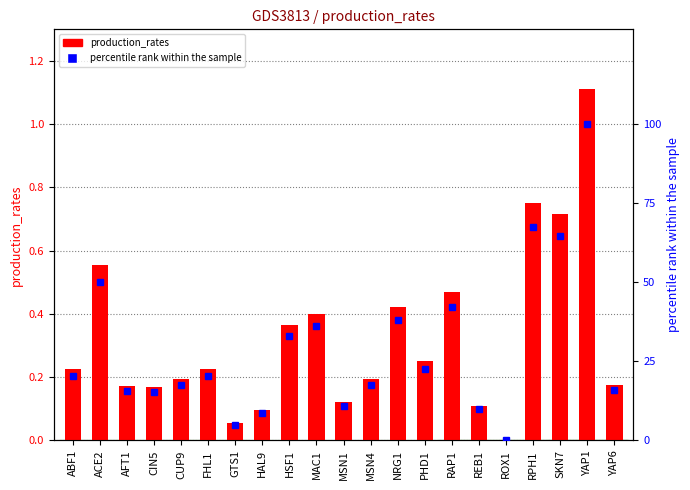

How many values in the percentile rank within the sample series exceed 20?

11